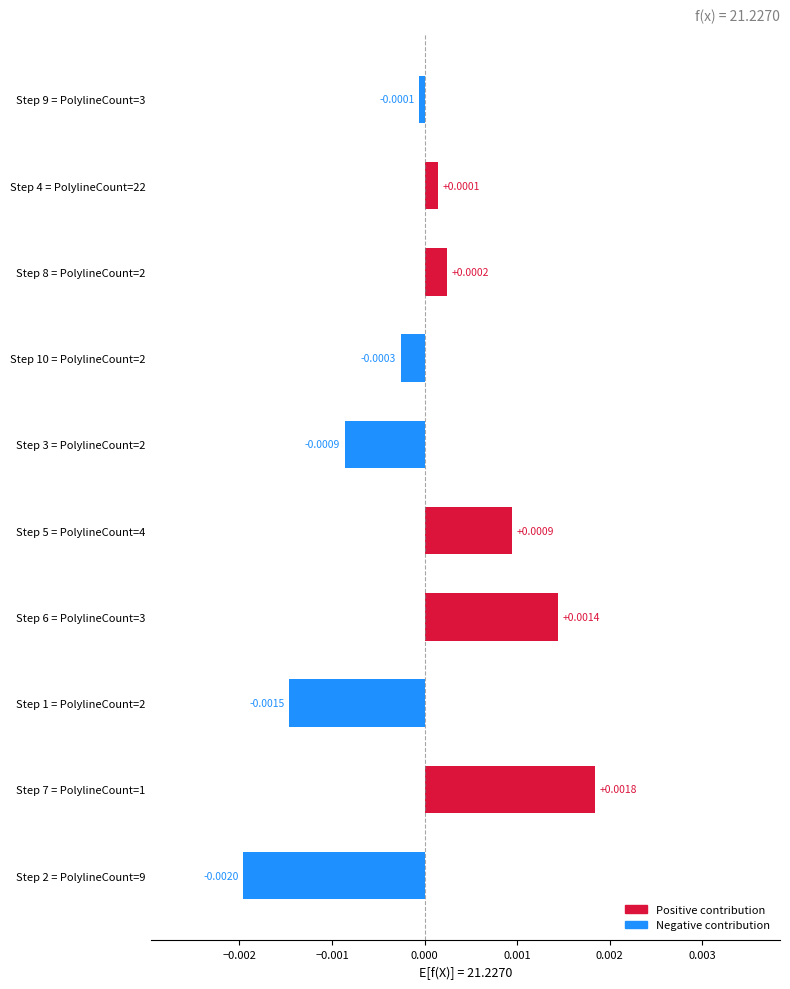

Which has a higher value, Step 10 = PolylineCount=2 or Step 4 = PolylineCount=22?

Step 4 = PolylineCount=22